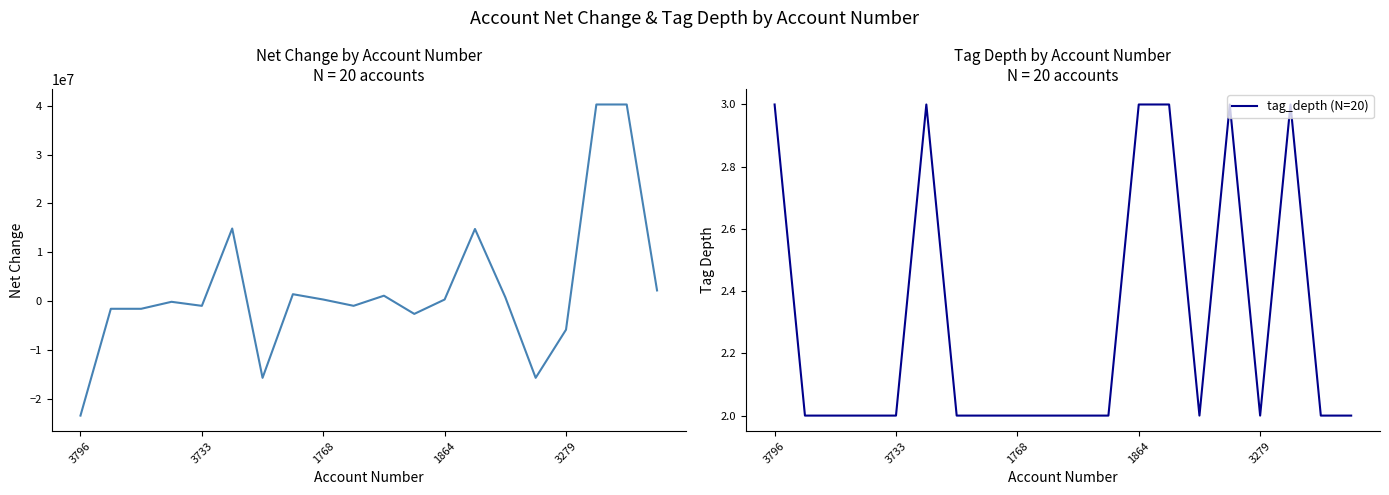

The tag_depth (N=20) series shows 1 at 3733. True or false?

False